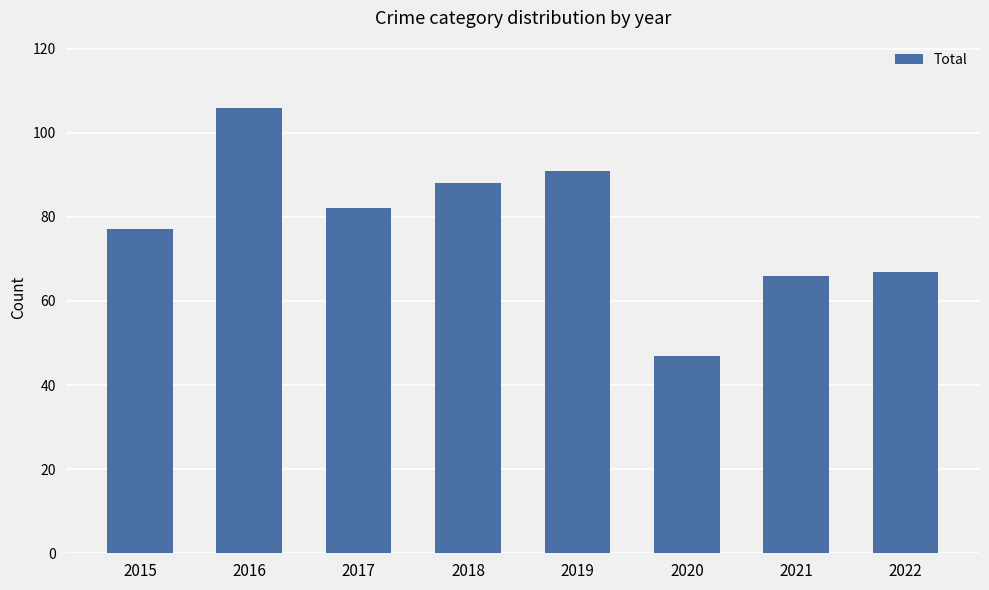

List the labels in order of value, largest first.

2016, 2019, 2018, 2017, 2015, 2022, 2021, 2020